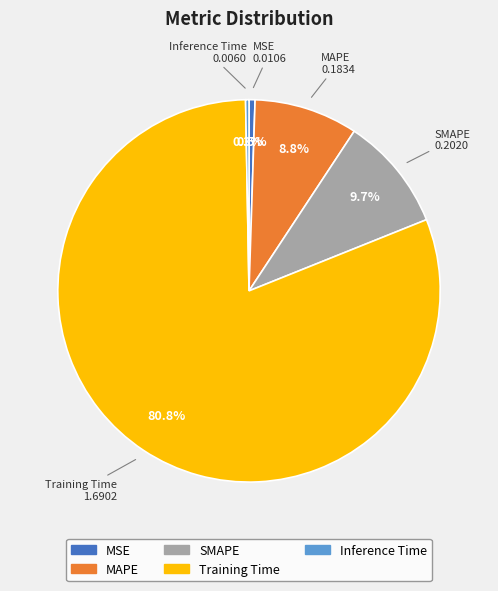

Which category accounts for the majority?

Training Time